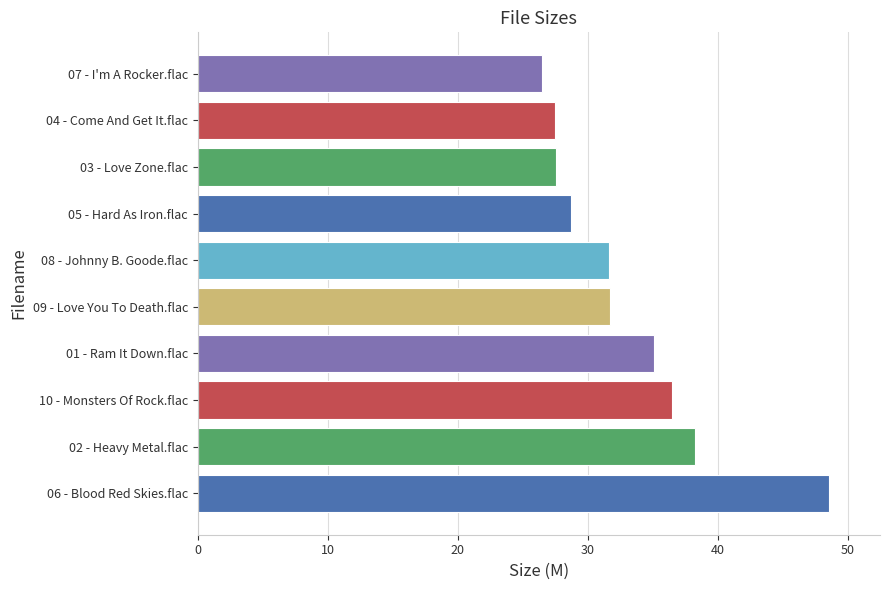

Are the bars horizontal?

Yes